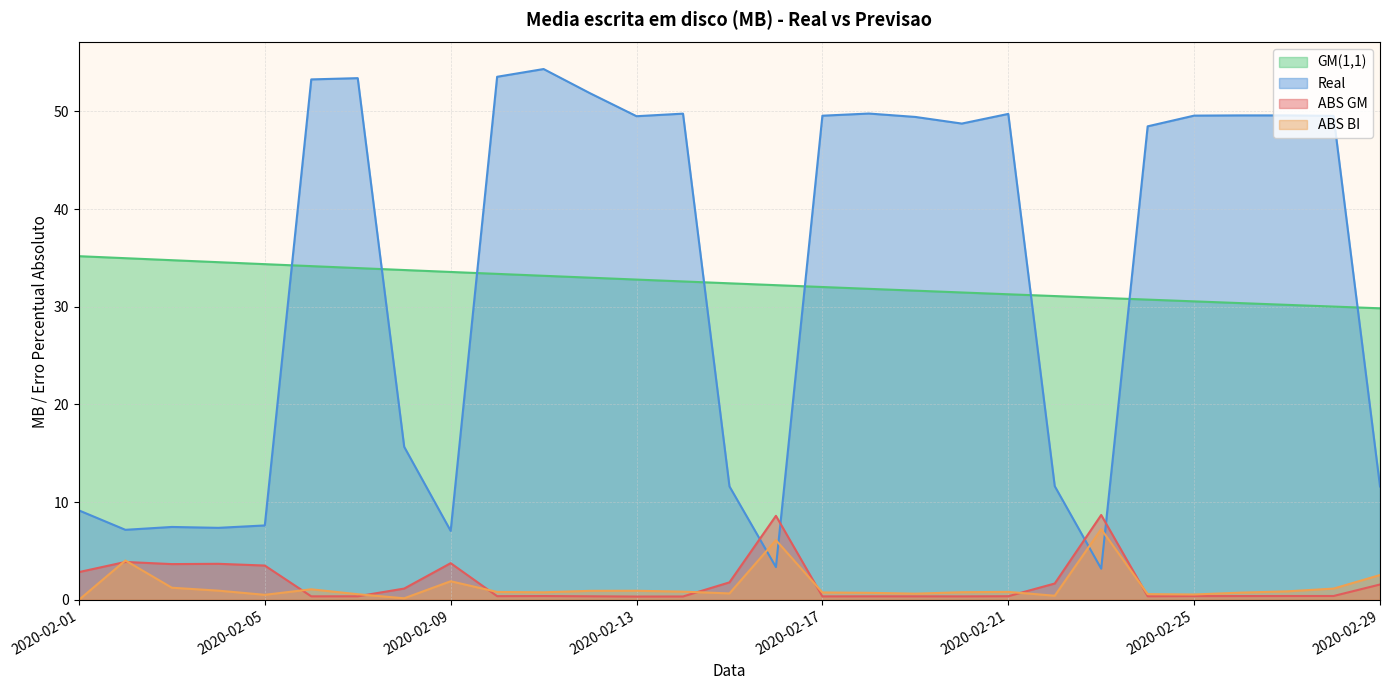

Which has a higher value, 2020-02-12 or 2020-02-25?

2020-02-25